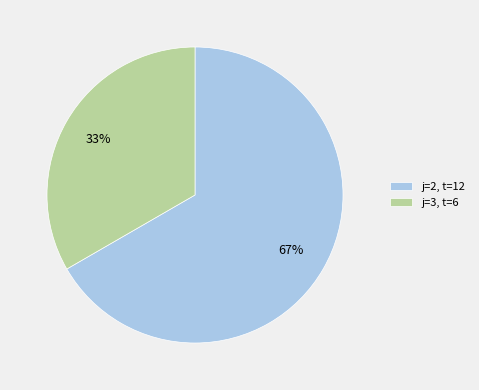

To the nearest percent, what is the combined percentage of j=2, t=12 and j=3, t=6?

100%